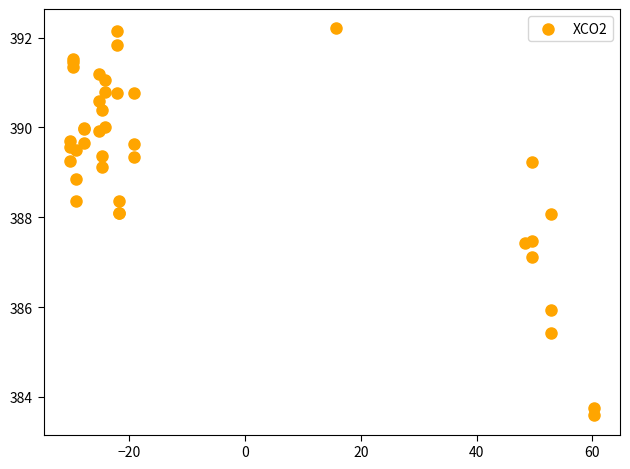

What Y value in the scatter plot is closest to 387?

387.1